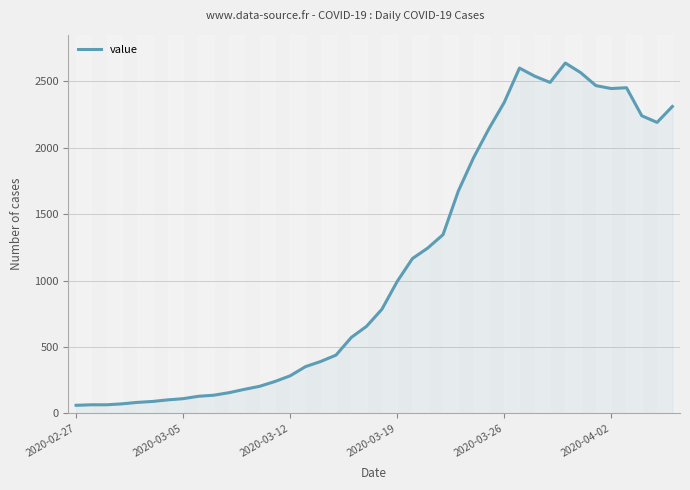

Does the chart display data point markers on the line(s)?

No